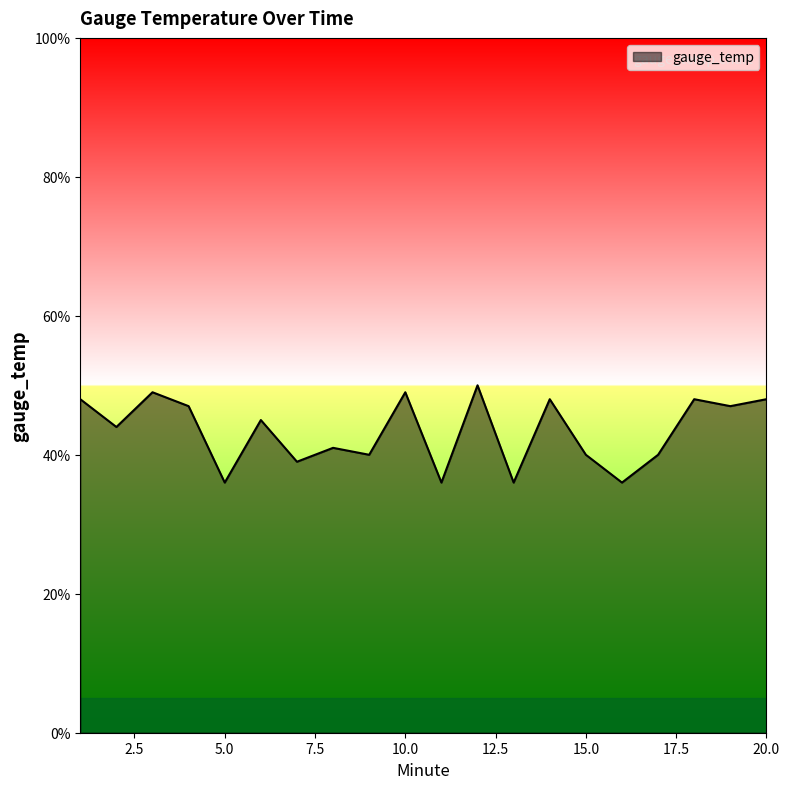

What is the maximum value shown in the chart?

50